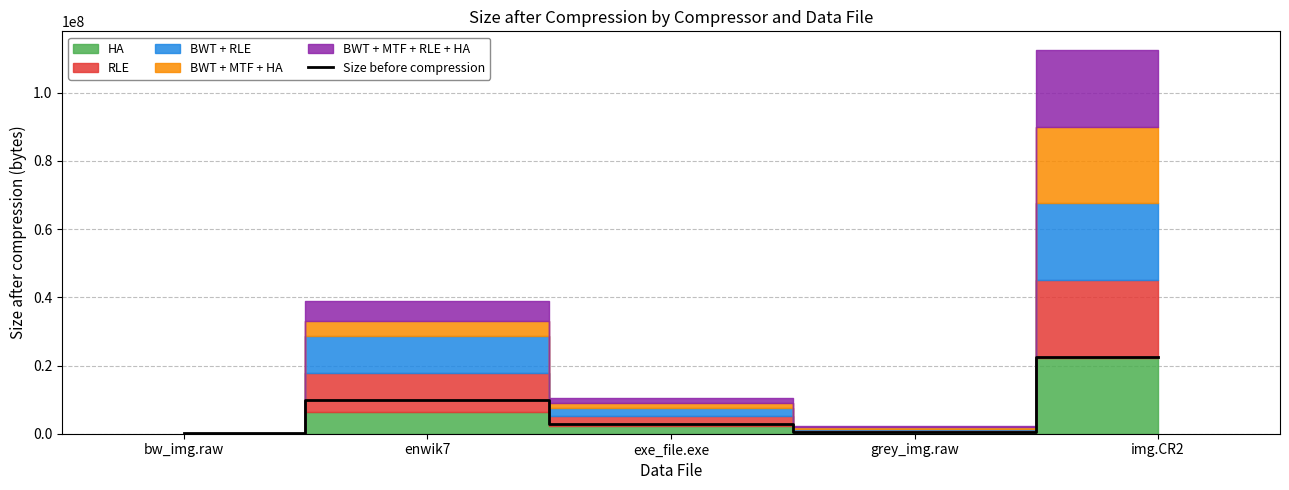

What is the sum of the values at exe_file.exe and bw_img.raw?

2993806